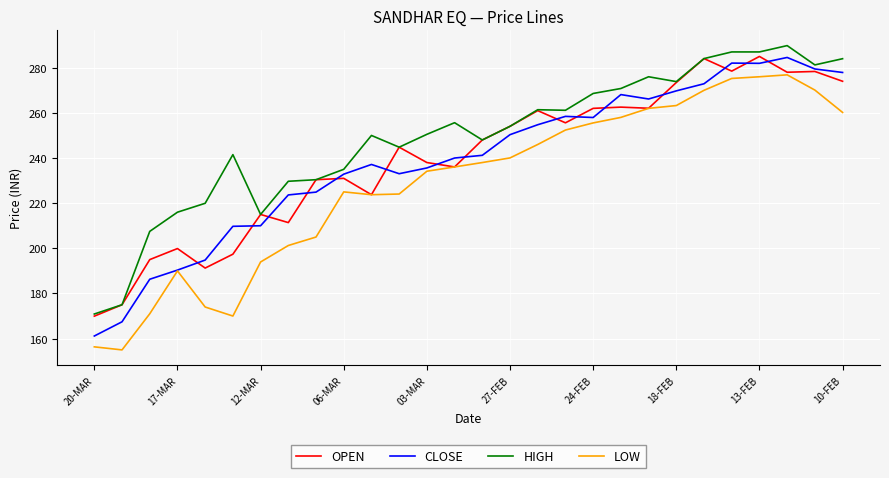

What is the greatest value displayed?

289.8